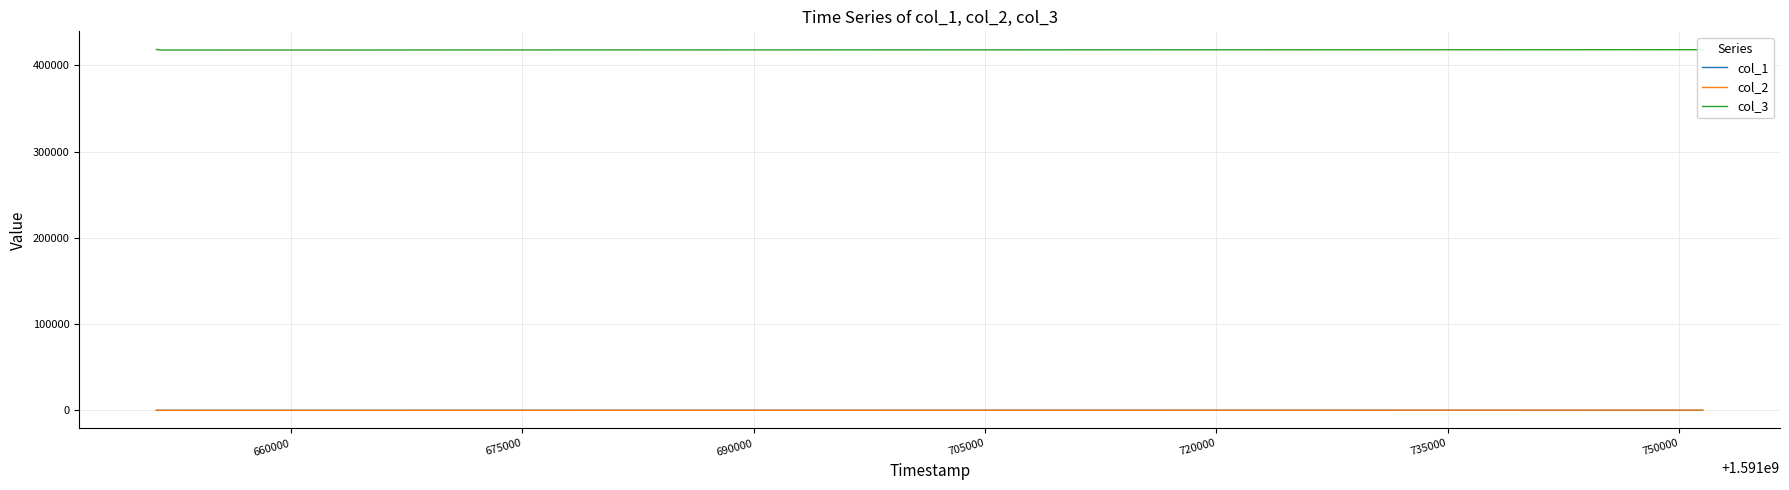

True or false: col_3 and col_2 intersect in this chart.

False